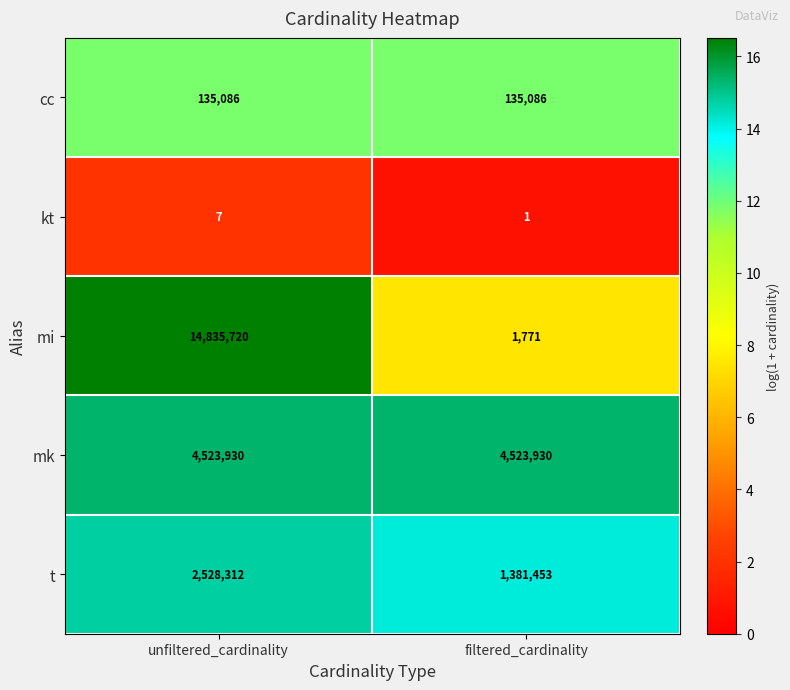

How many categories are shown in the chart?

2